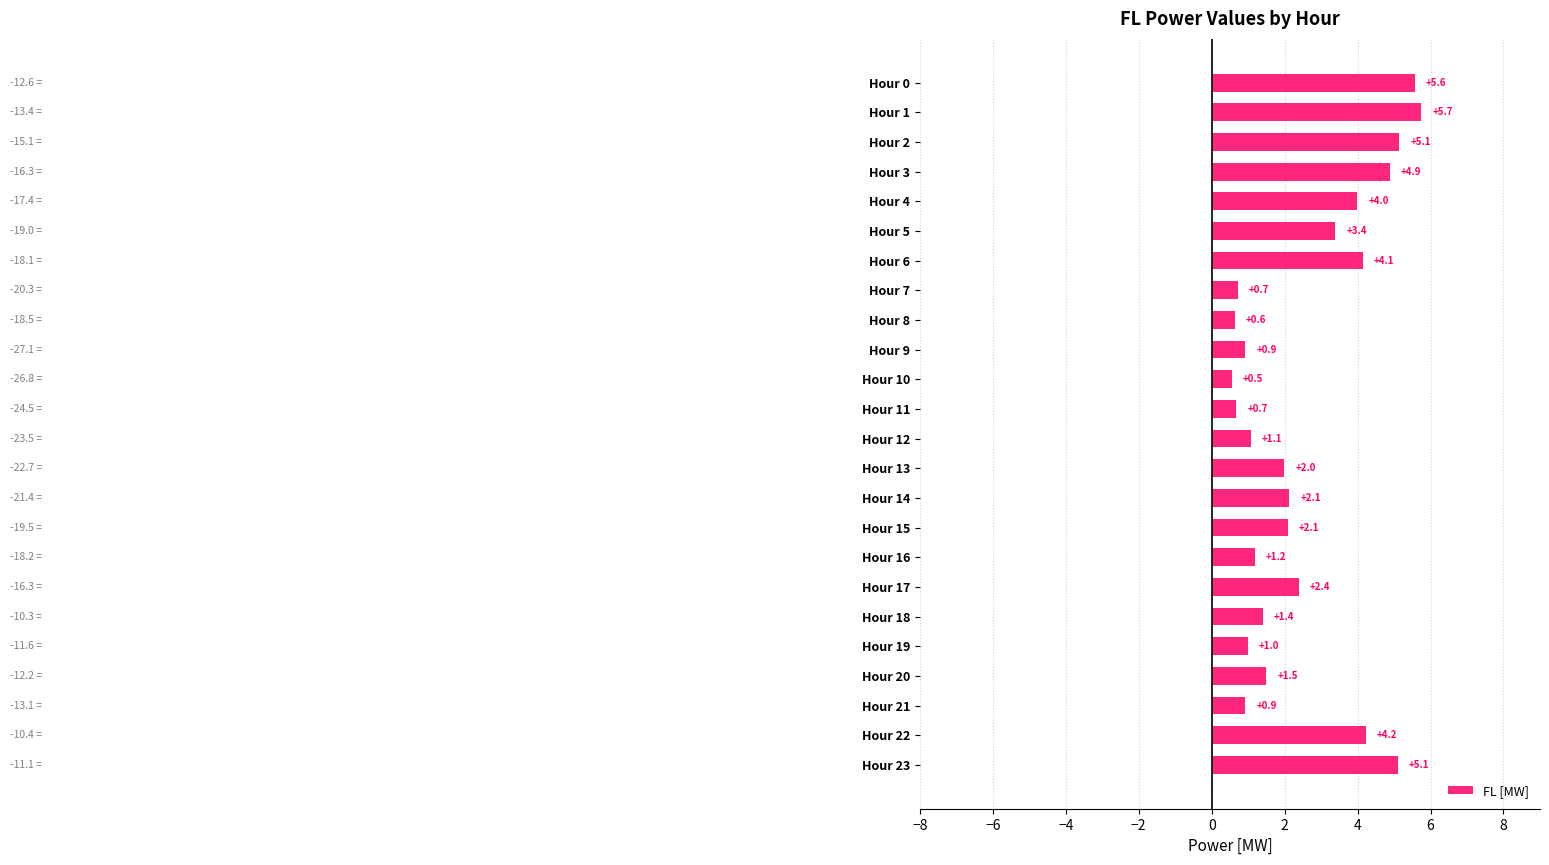

What is the difference between the maximum and second lowest values?

5.1